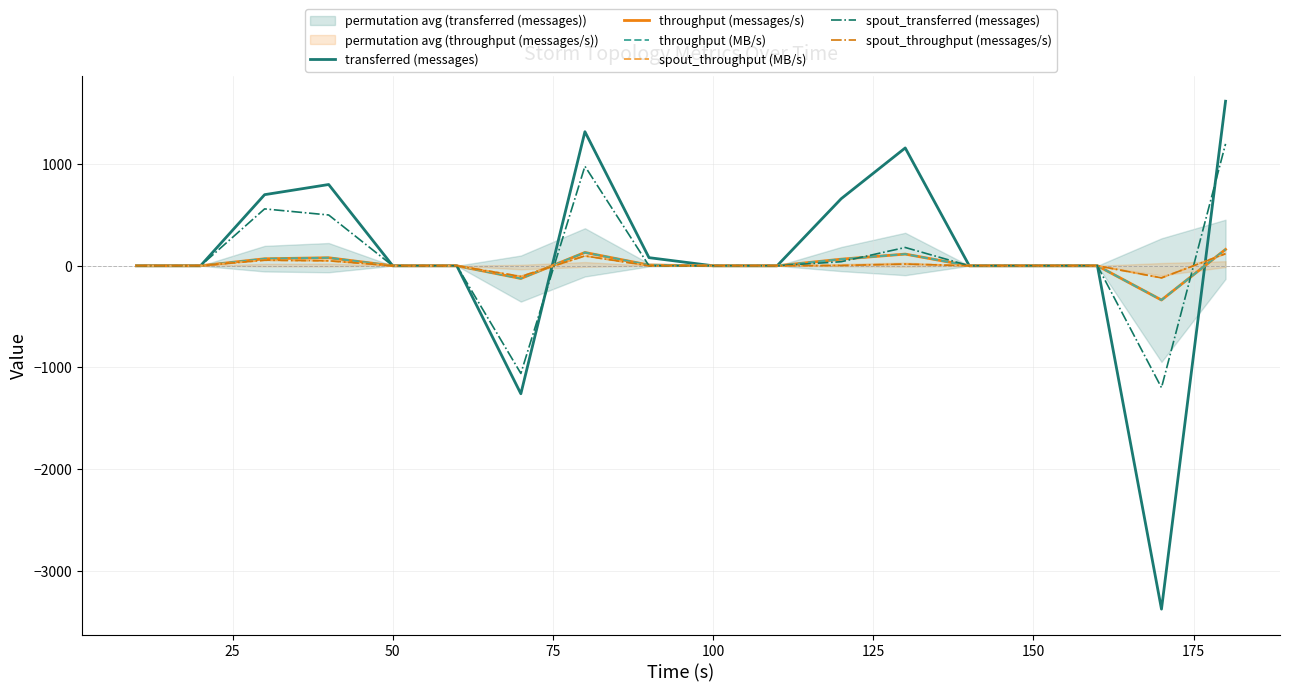

Is this an area chart (filled region under the line)?

No